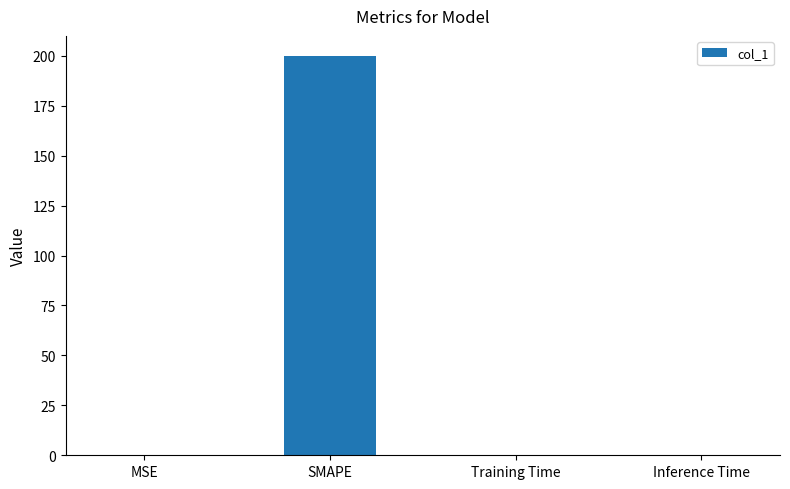

Which label corresponds to the largest value in the chart?

SMAPE